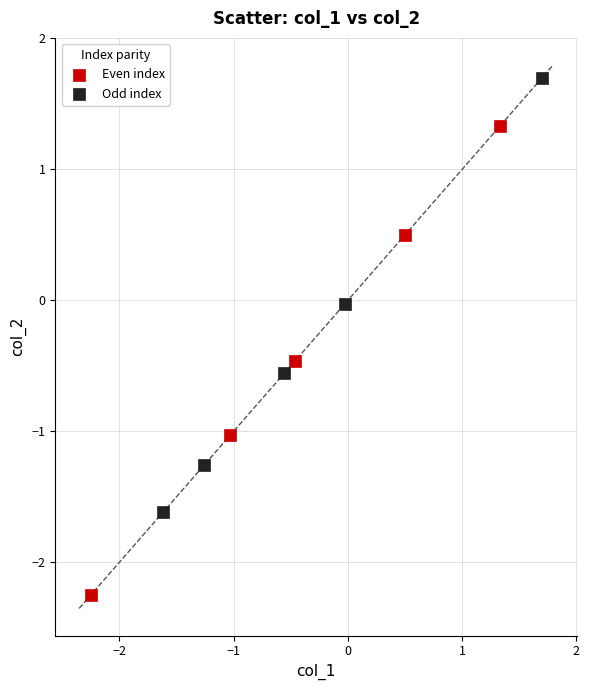

Which series contains the highest Y value?

Odd index